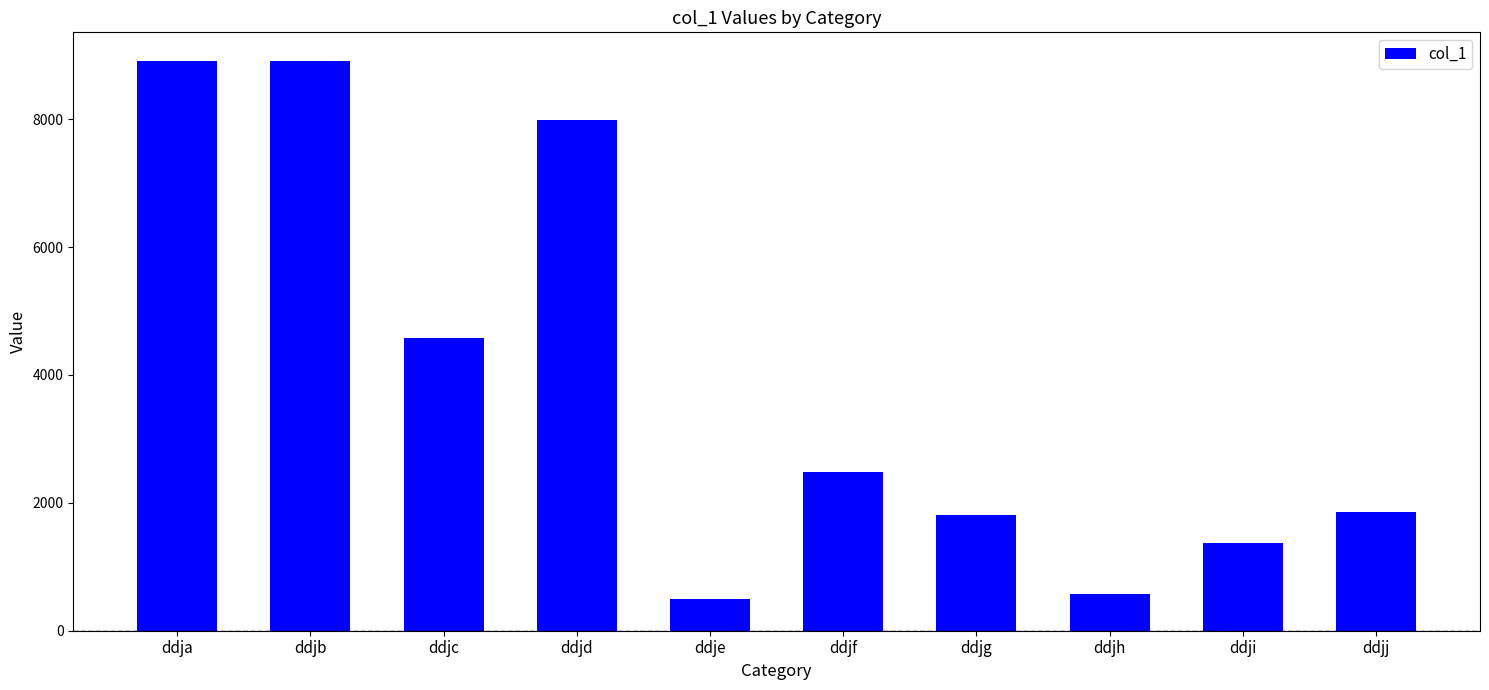

What is the greatest value displayed?

8912